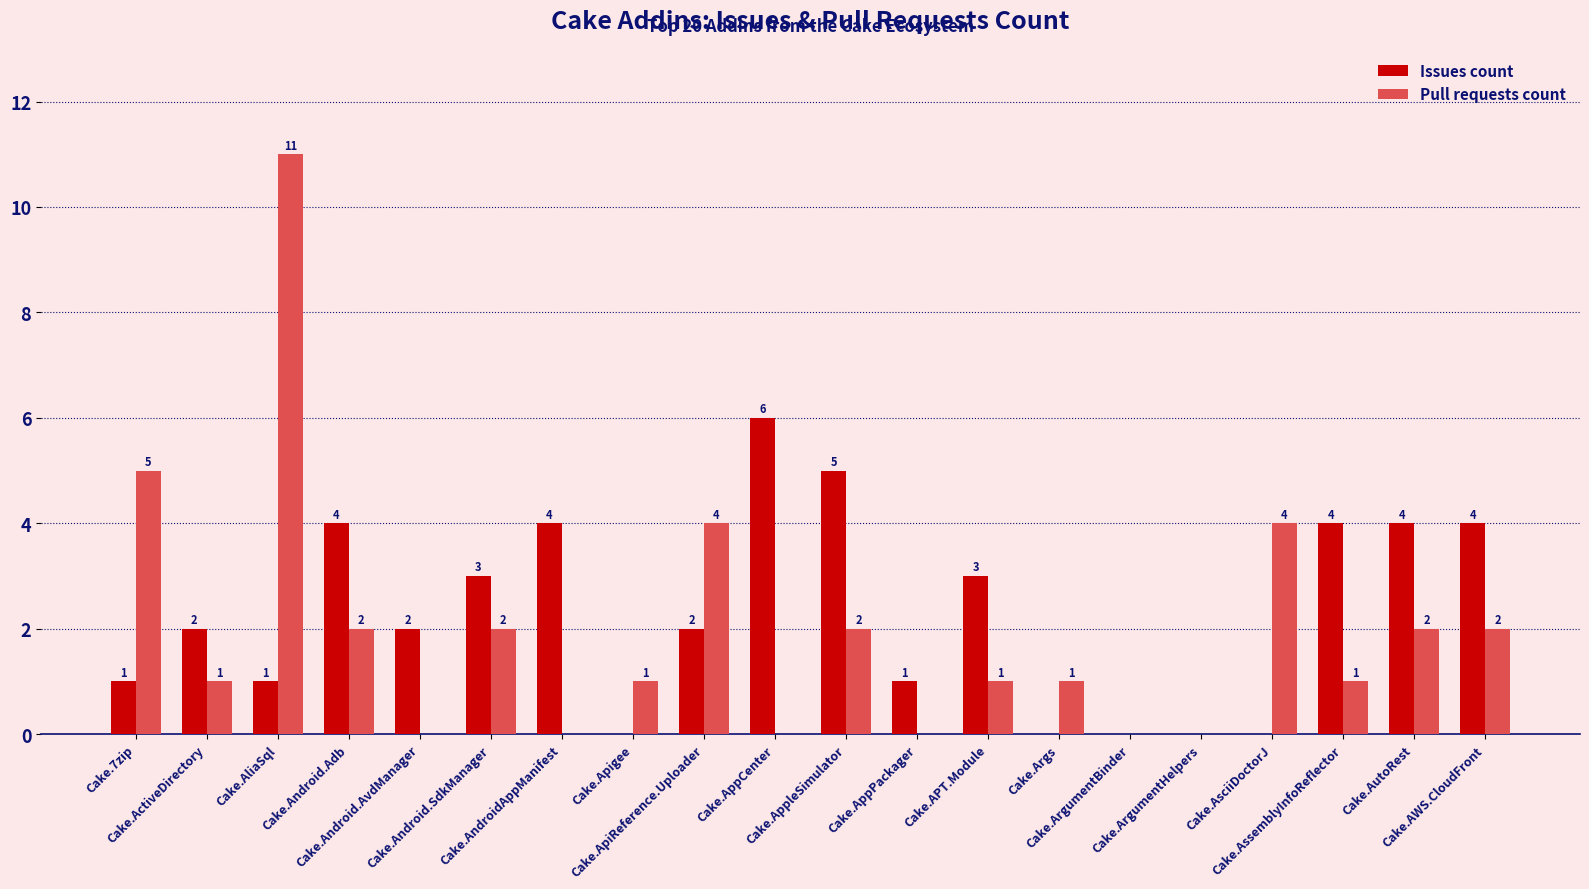

What is the sum of all Issues count values?

46